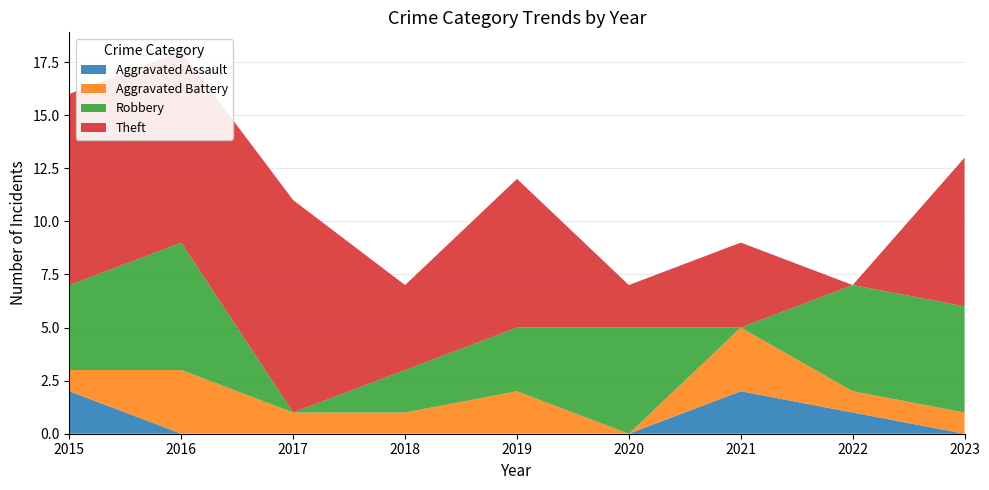

Reading right to left, what are all the values shown in this chart?

Aggravated Assault: 0	1	2	0	0	0	0	0	2
Aggravated Battery: 1	1	3	0	2	1	1	3	1
Robbery: 5	5	0	5	3	2	0	6	4
Theft: 7	0	4	2	7	4	10	9	9